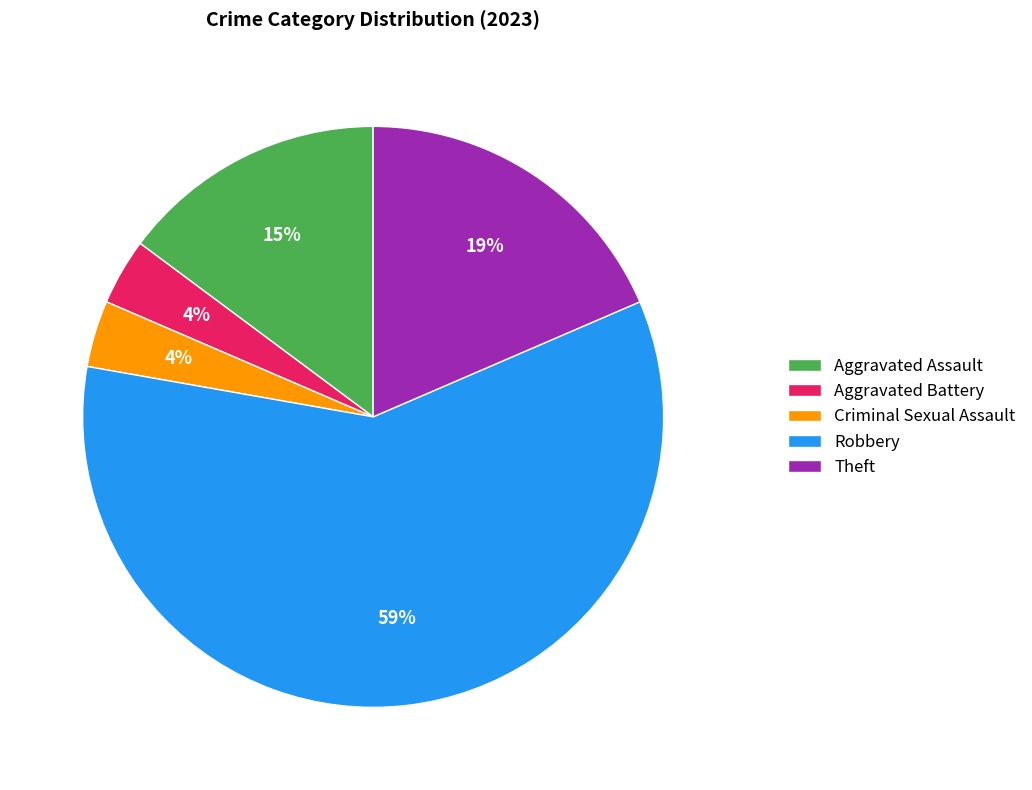

Do Aggravated Assault and Robbery together represent more than half of the pie?

Yes